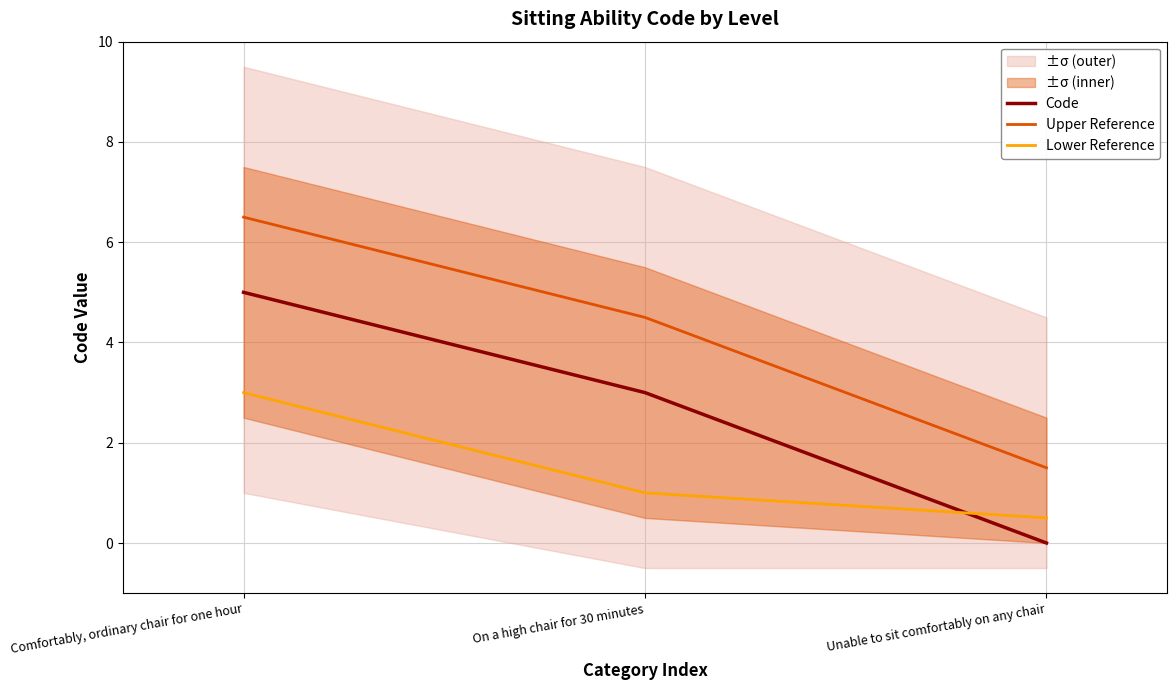

Reading left to right, extract all data points from this chart.

Code: 5.0	3.0	0.0
Upper Reference: 6.5	4.5	1.5
Lower Reference: 3.0	1.0	0.5